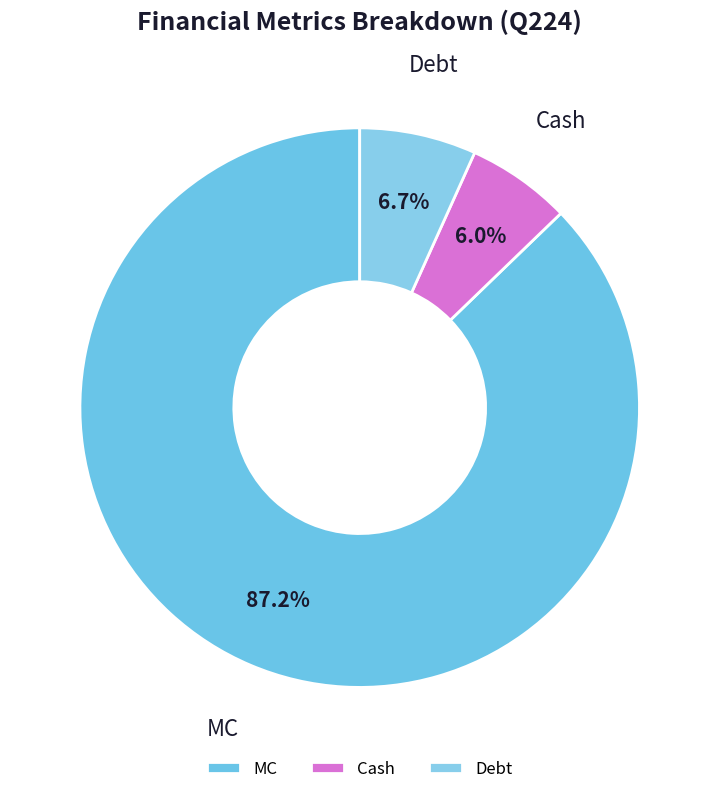

What is the majority slice?

MC